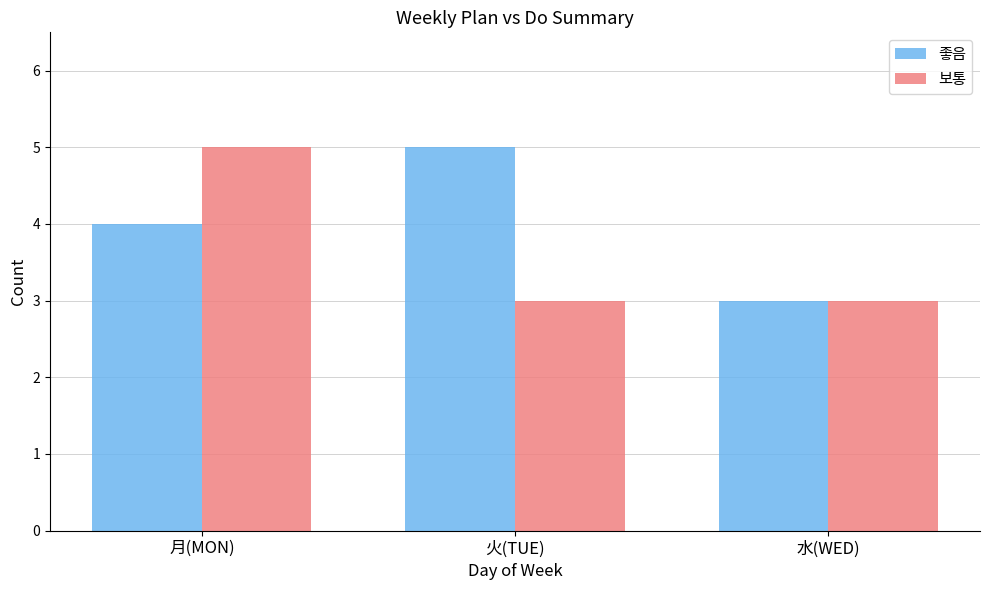

What is the total value across all series at 月(MON)?

9